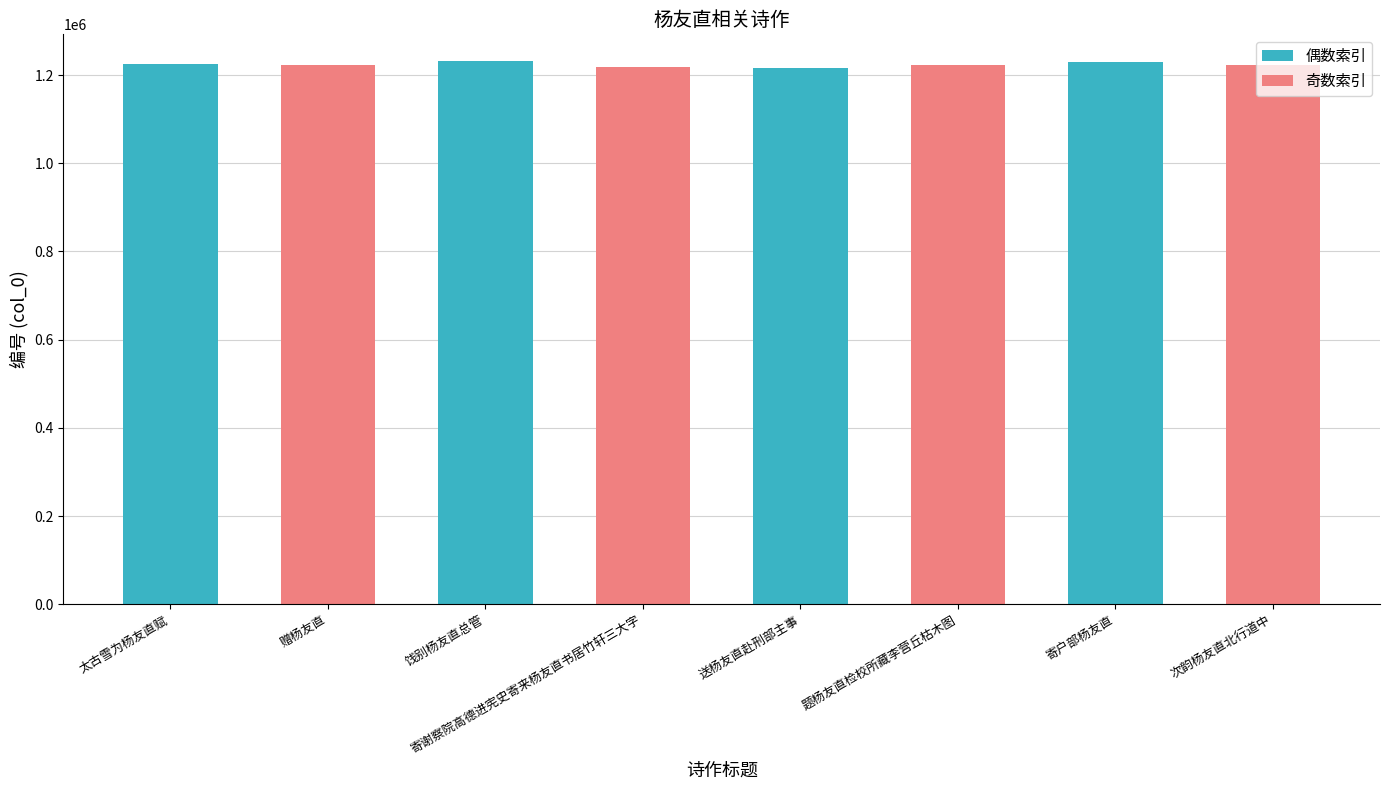

Is it true that the value at 赠杨友直 is 1223740?

True